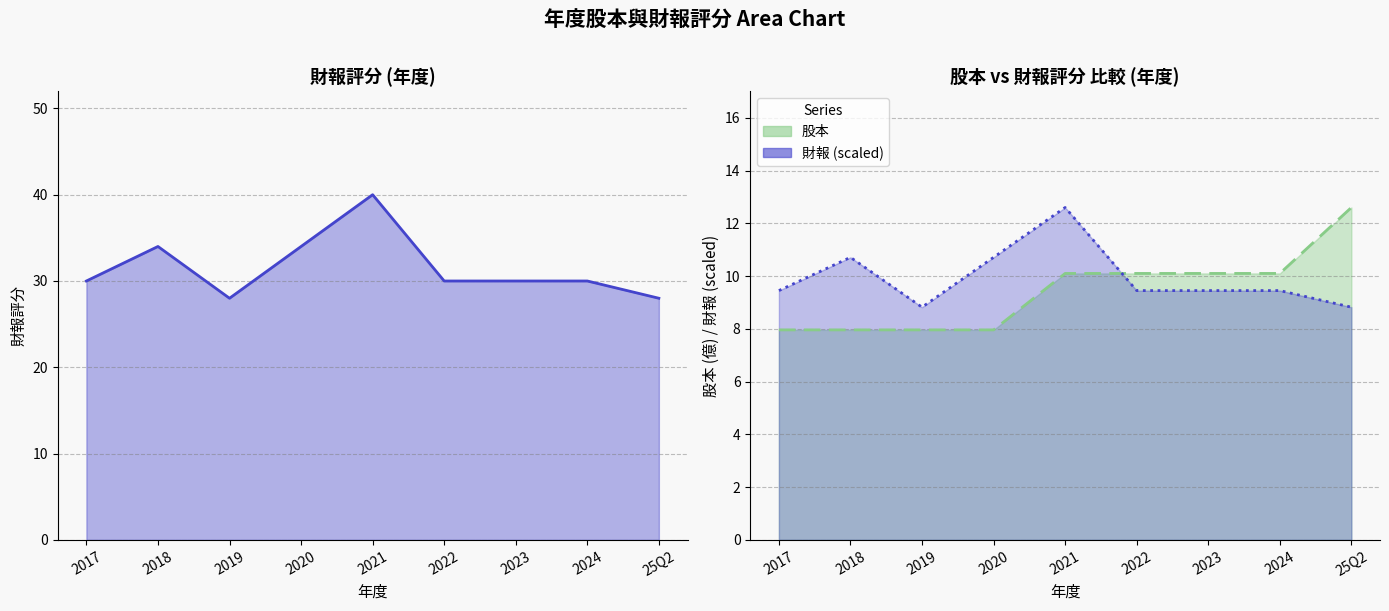

How many series are shown in this chart?

3